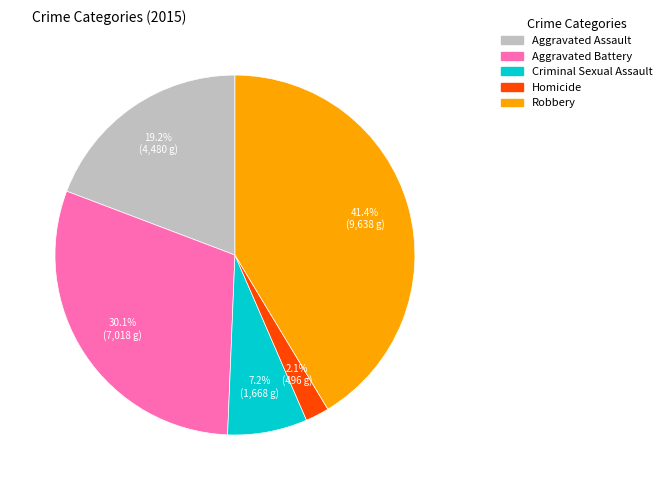

What percentage is the Criminal Sexual Assault slice, to the nearest percent?

7%